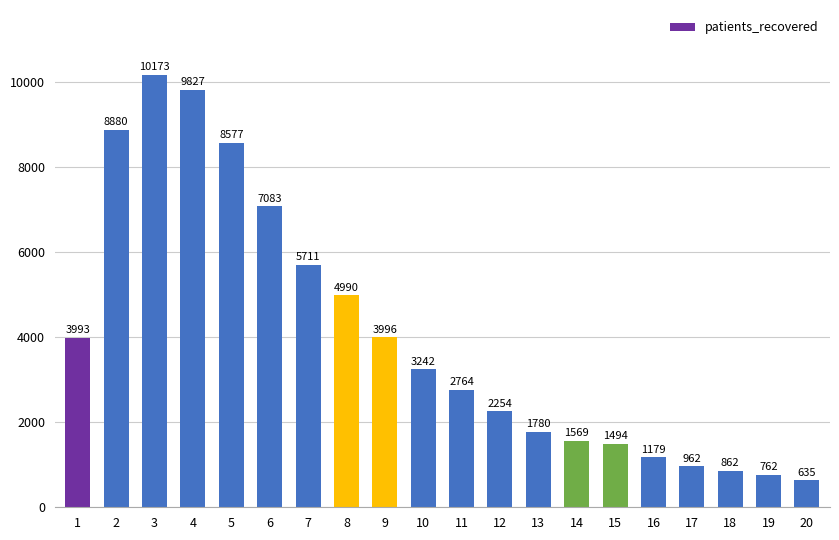

What is the ratio of the value at 5 to the value at 1?

2.1